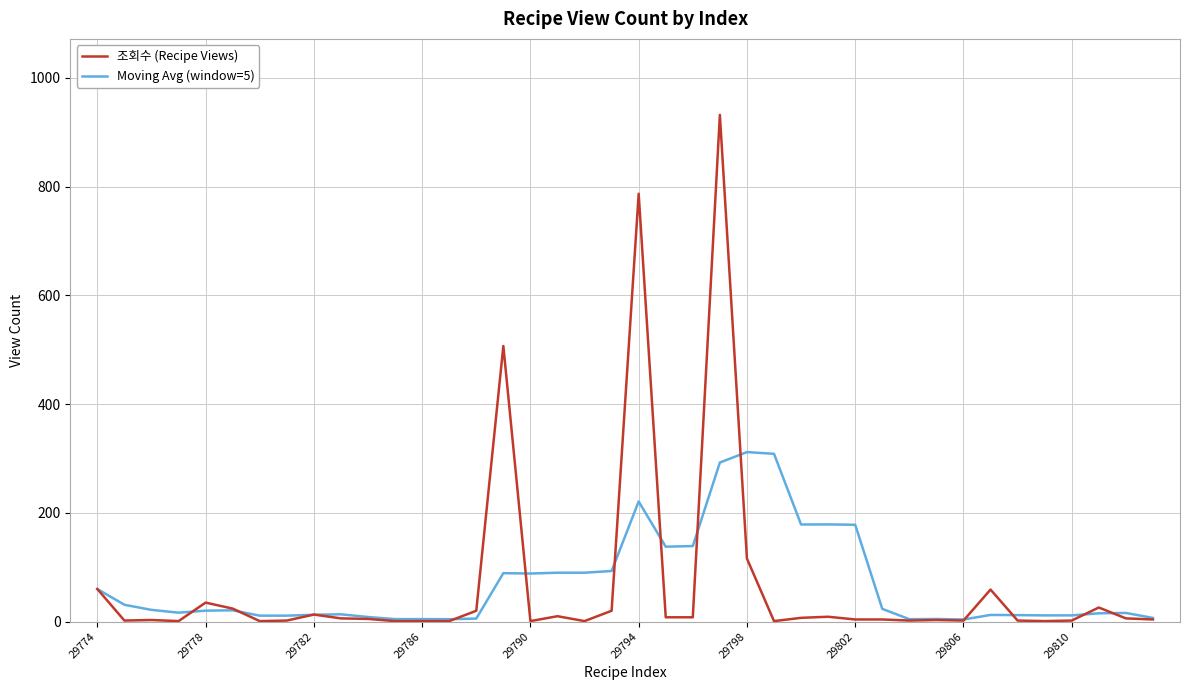

What is the highest value of the Moving Avg (window=5) series?

311.8